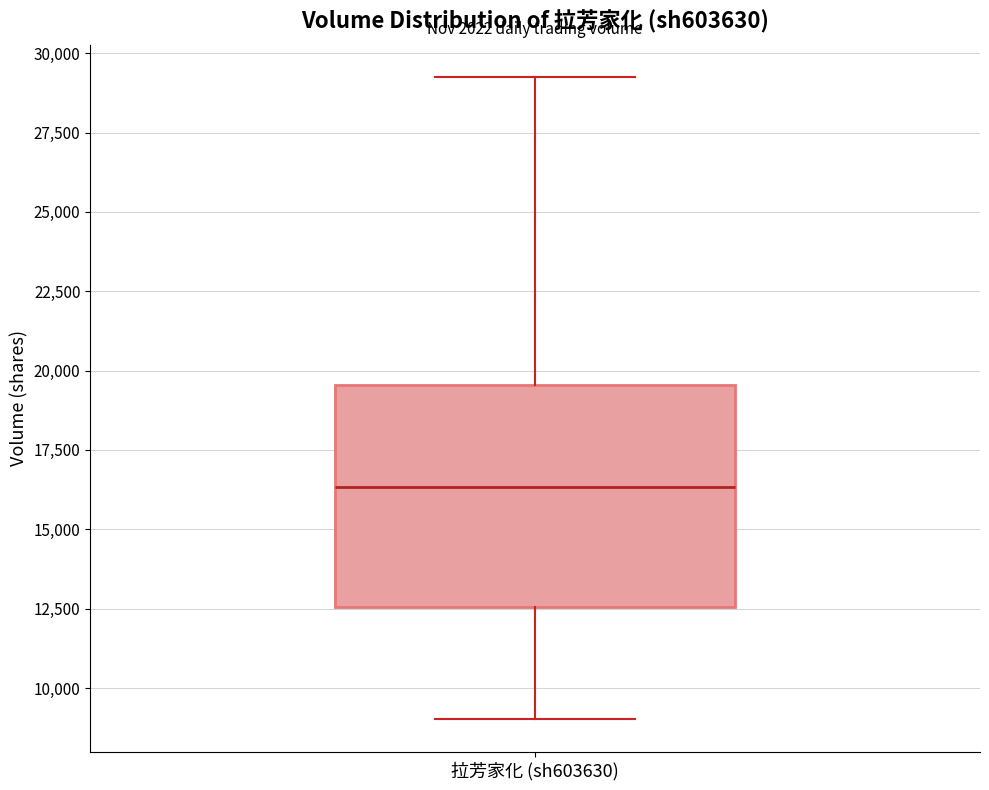

Where does the lower whisker of the box for 拉芳家化 (sh603630) end on the y-axis? The values are not printed on the chart, so give them approximately, as read against the axis.

9000